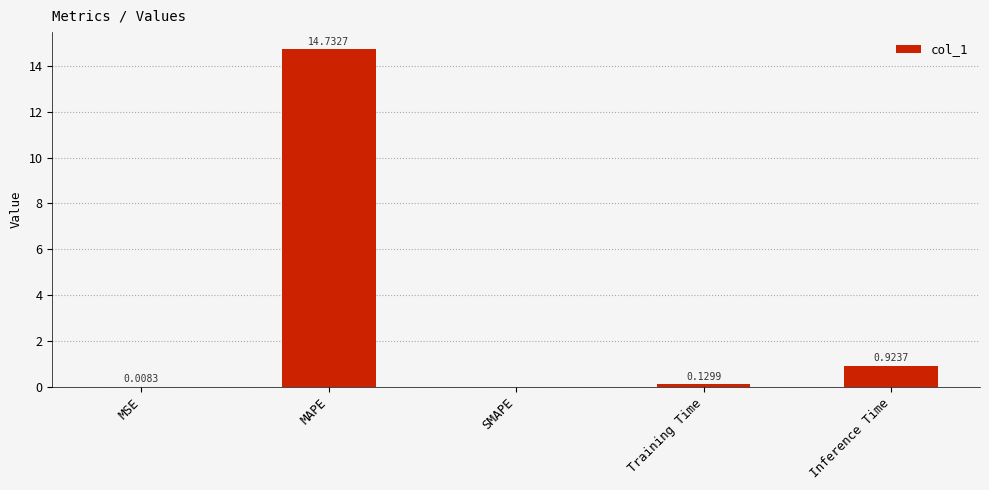

The value at MSE is 0.0. True or false?

True